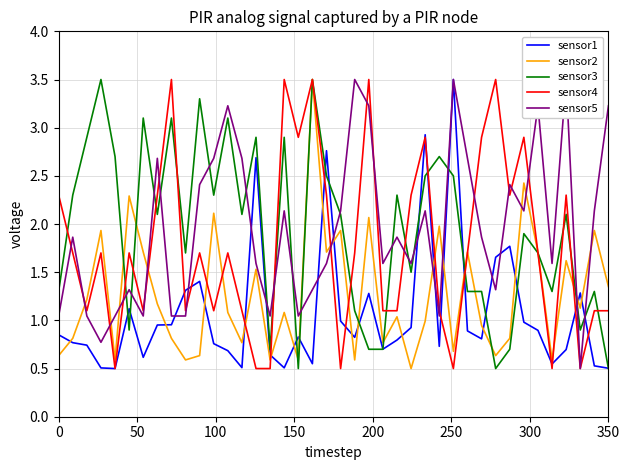

After their last crossing, which series has the higher values: sensor1 or sensor2?

sensor2